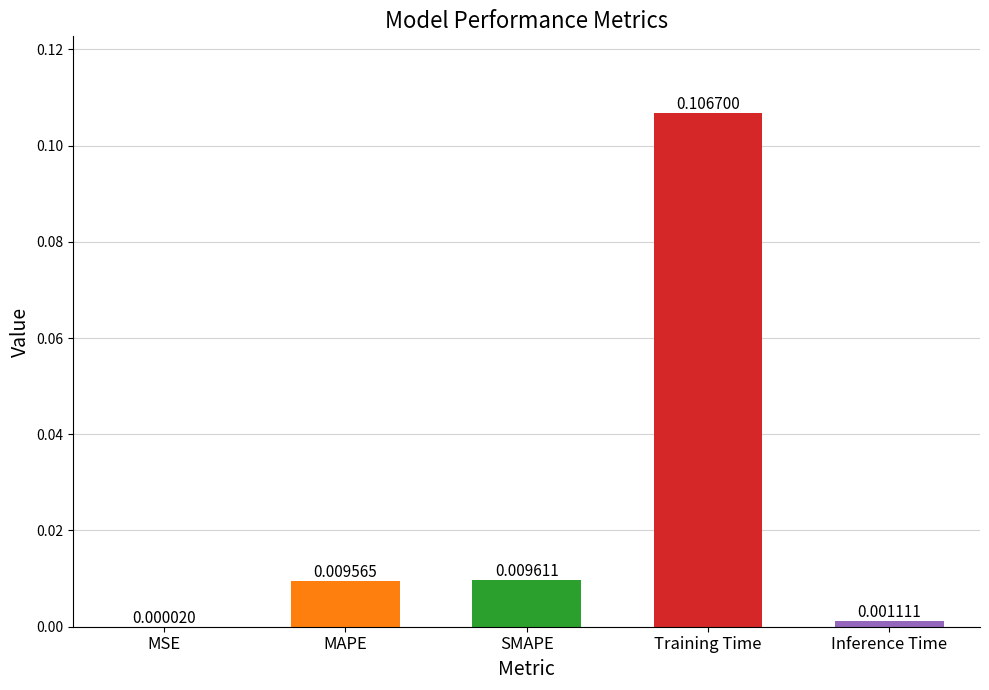

Which label corresponds to the largest value in the chart?

Training Time